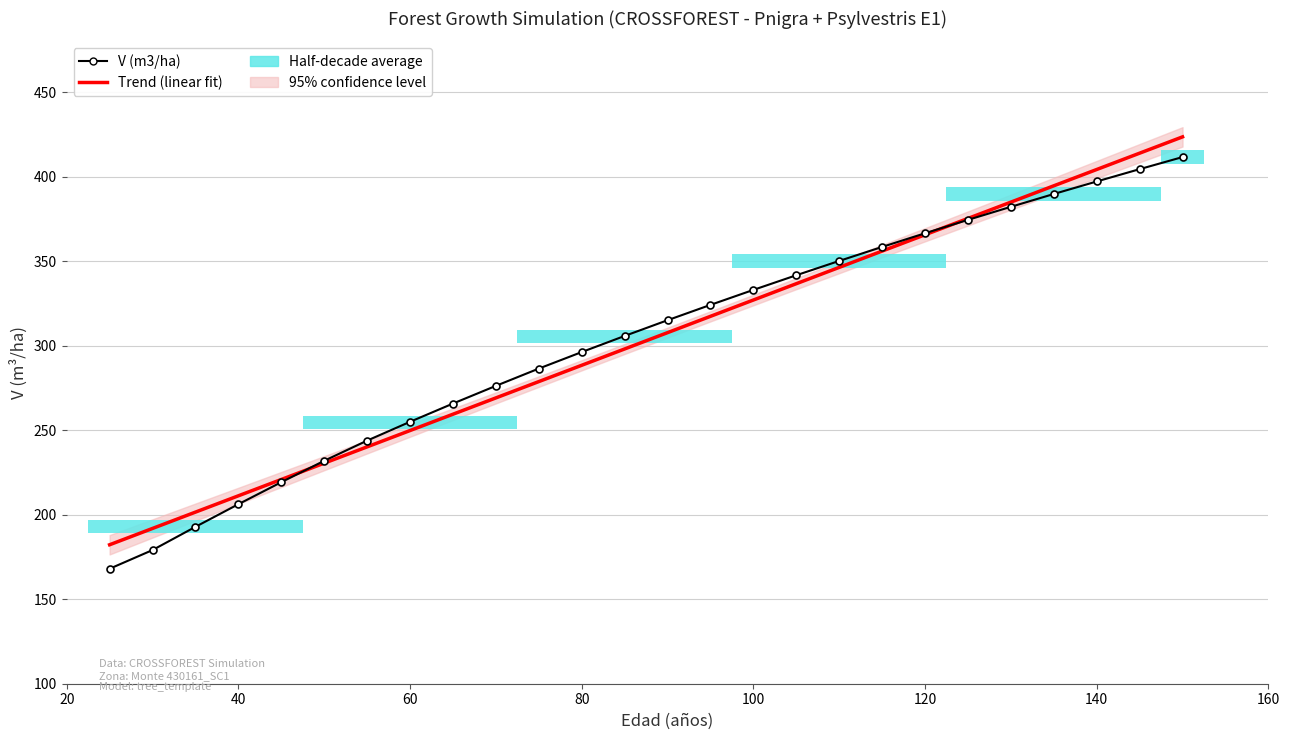

Reading left to right, transcribe all the data shown in this chart.

Trend (linear fit): 182.2	191.9	201.5	211.2	220.8	230.5	240.1	249.8	259.4	269.1	278.7	288.4	298.0	307.7	317.3	327.0	336.6	346.3	355.9	365.6	375.2	384.9	394.5	404.2	413.8	423.5
V (m3/ha): 168.0	179.1	192.8	206.2	219.2	231.9	243.8	254.9	265.7	276.2	286.4	296.2	305.7	315.0	324.1	333.0	341.6	350.1	358.4	366.5	374.4	382.1	389.7	397.1	404.4	411.6